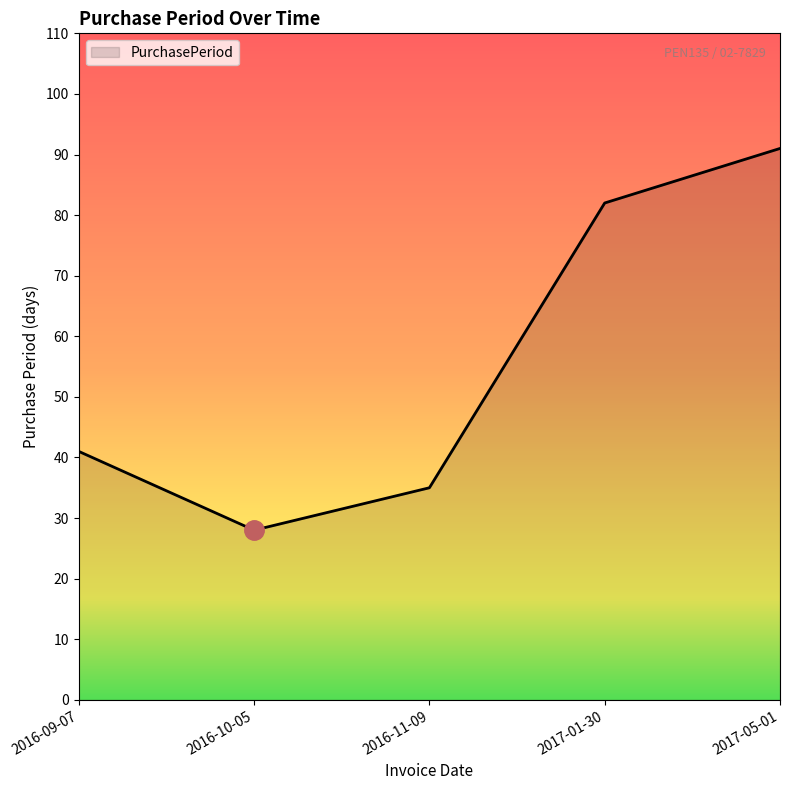

List the labels in order of value, largest first.

2017-05-01, 2017-01-30, 2016-09-07, 2016-11-09, 2016-10-05